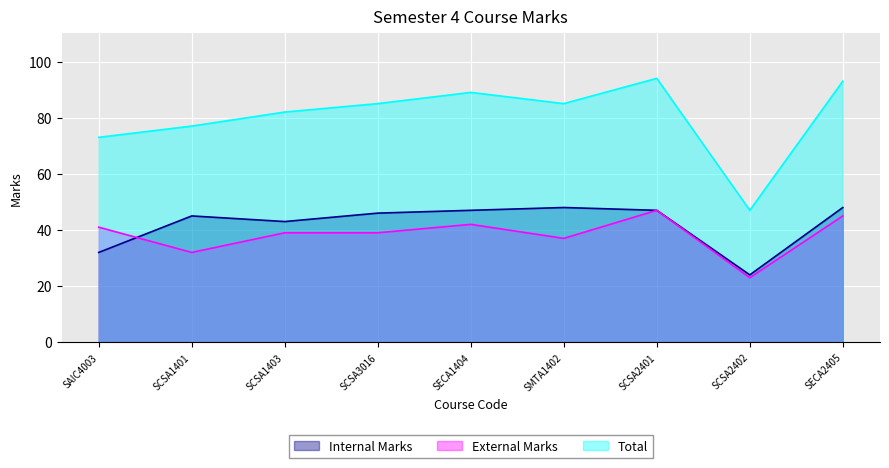

True or false: Total has more than 1 points higher than both neighbors.

True